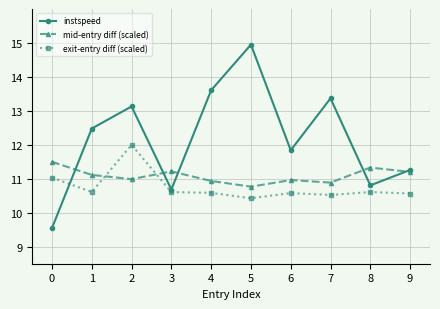

Where is the first local minimum for instspeed?

3